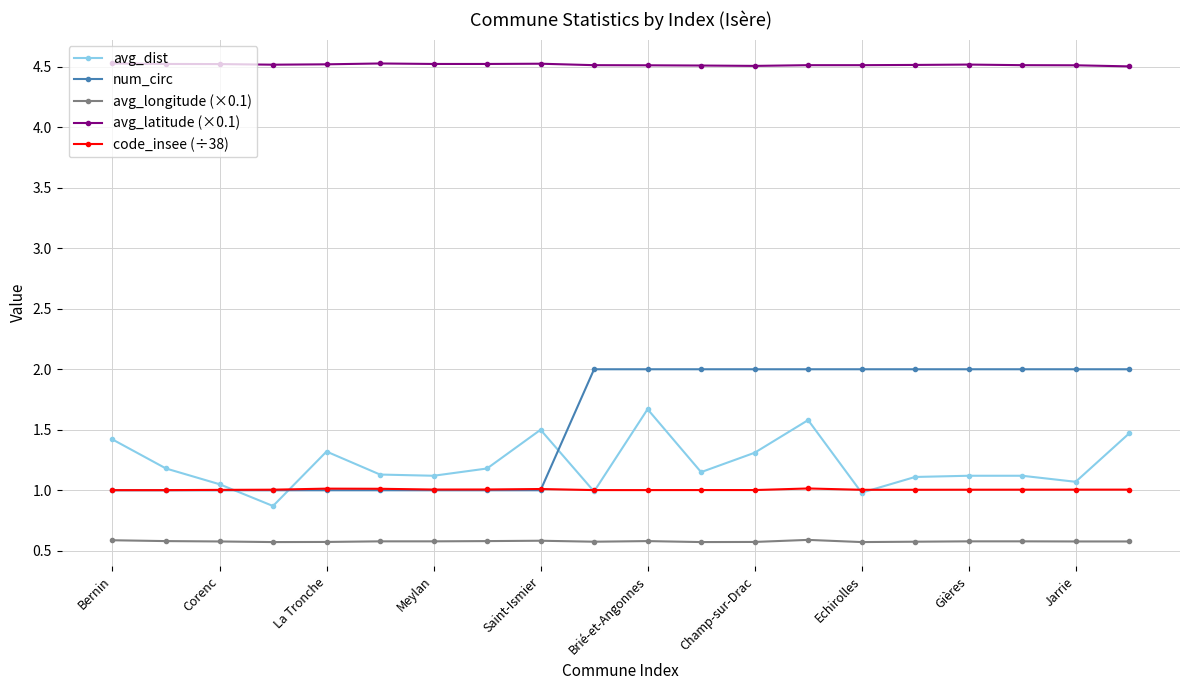

Which series has the largest total across all categories?

avg_latitude (×0.1)